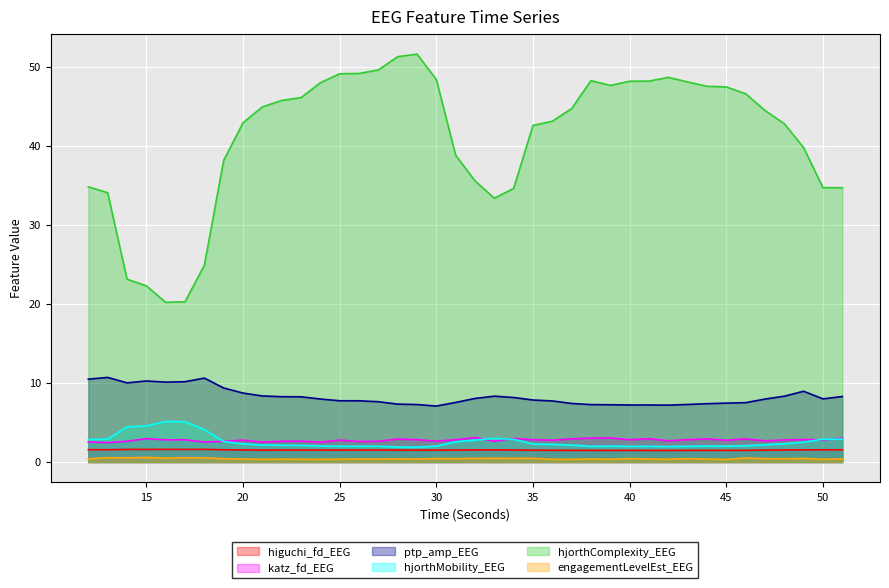

What is the greatest value displayed?

51.6